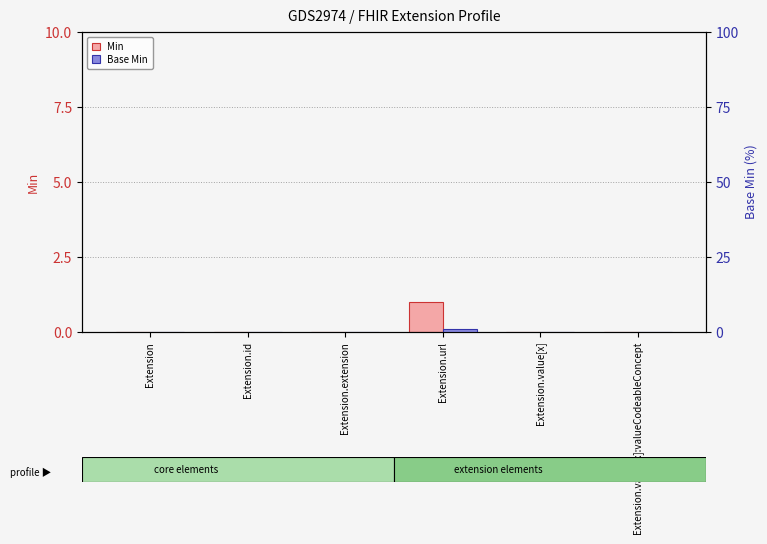

Which series changed the most between Extension.id and Extension.value[x]:valueCodeableConcept?

Min